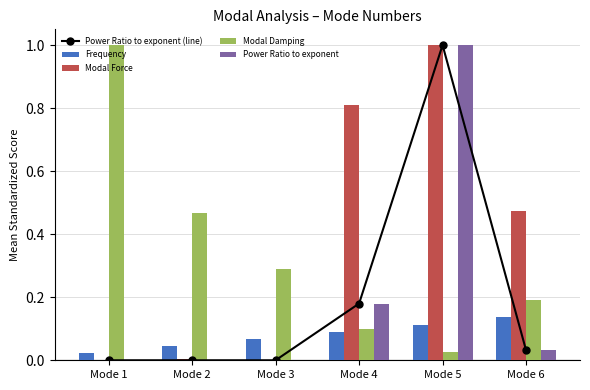

What is the difference between the highest and lowest values at Mode 4?

0.7